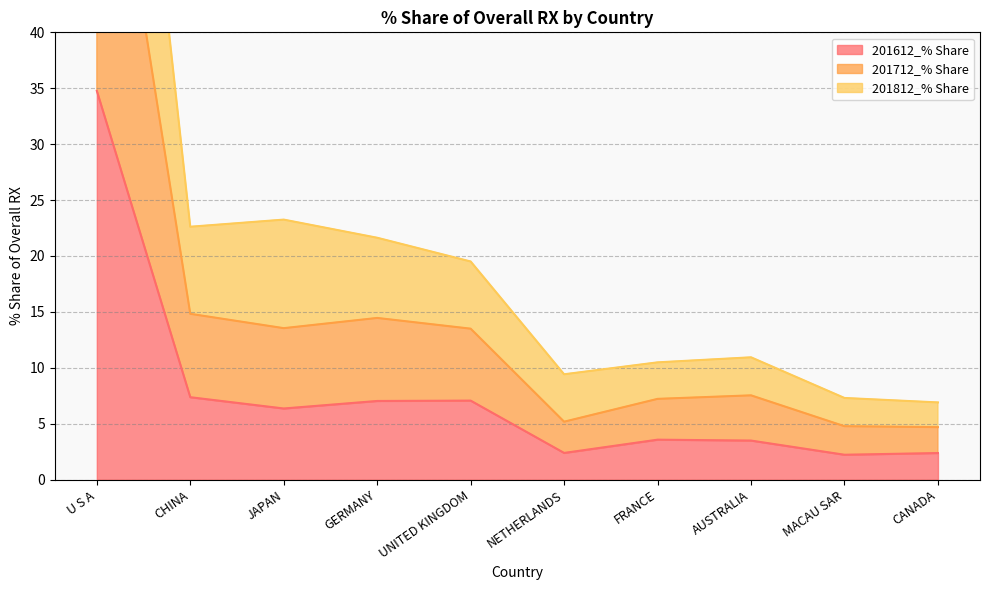

Which category has the highest value across all series?

U S A